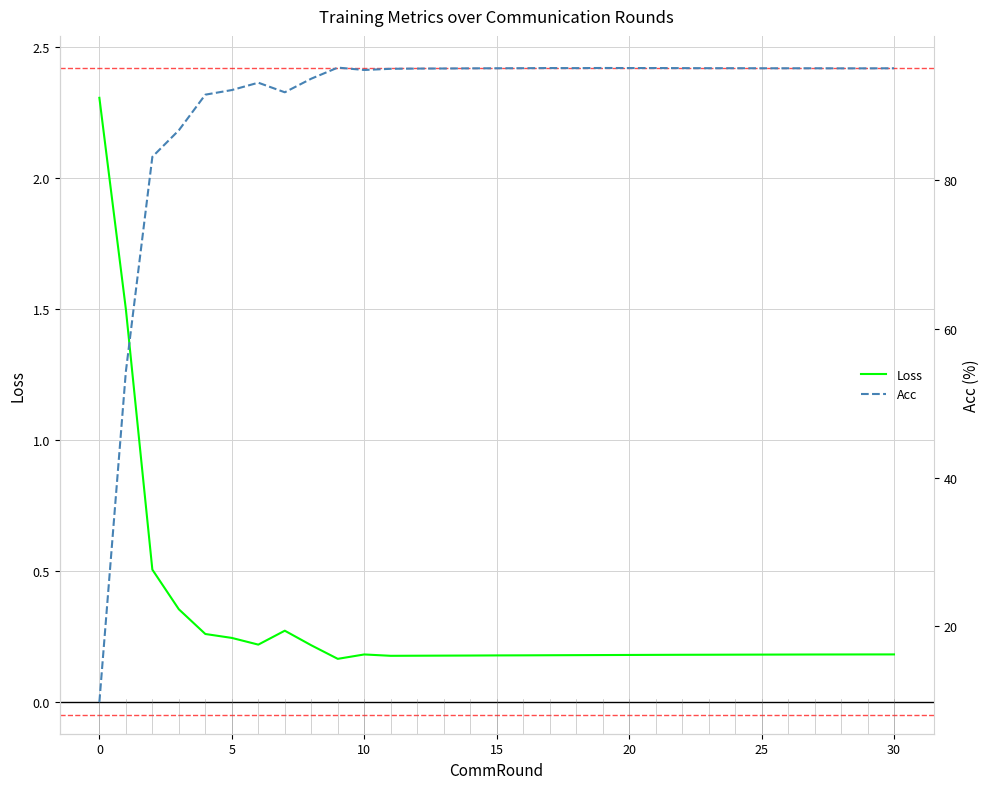

Is this an area chart (filled region under the line)?

No